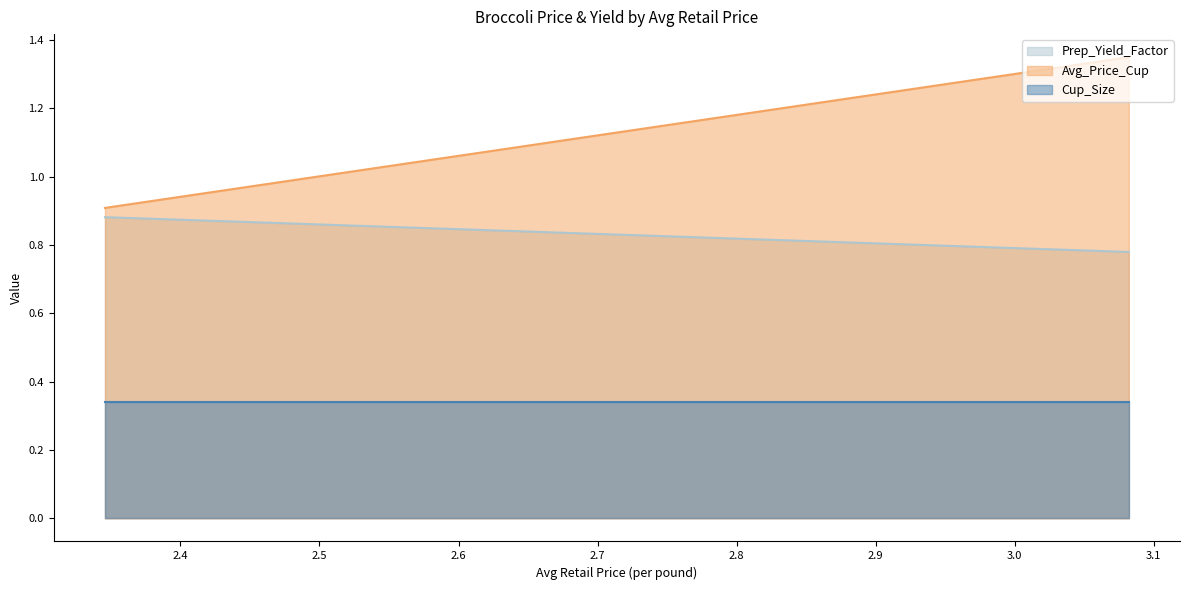

Reading left to right, list all the values displayed in this chart.

Prep_Yield_Factor: 2.34575306243811=0.9	3.08202514233154=0.8
Avg_Price_Cup: 2.34575306243811=0.9	3.08202514233154=1.4
Cup_Size: 2.34575306243811=0.3	3.08202514233154=0.3